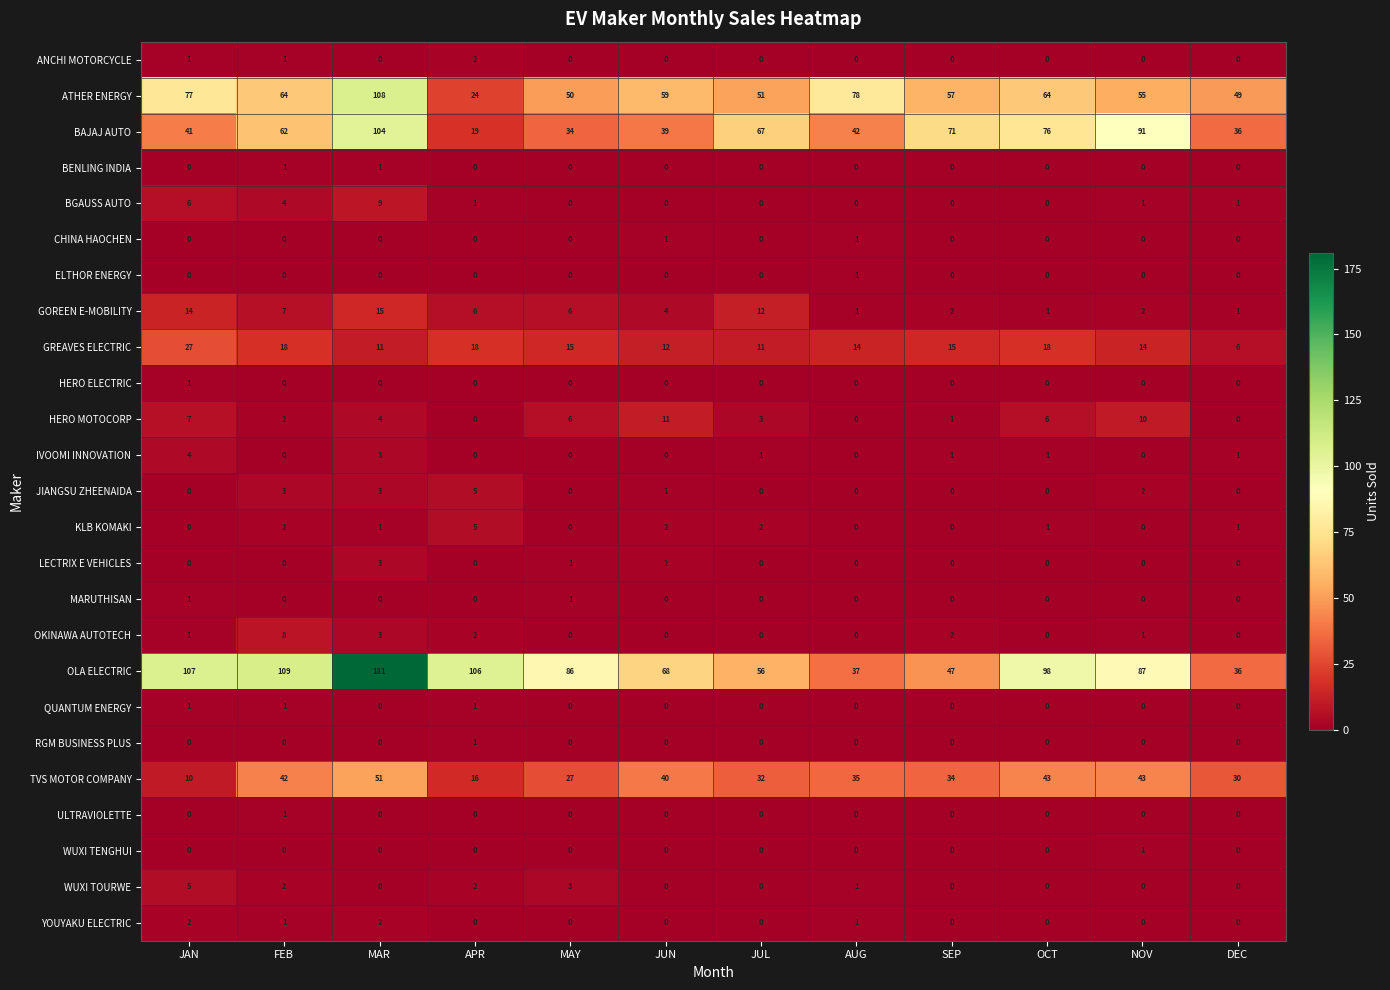

Which label corresponds to the largest value in the chart?

MAR